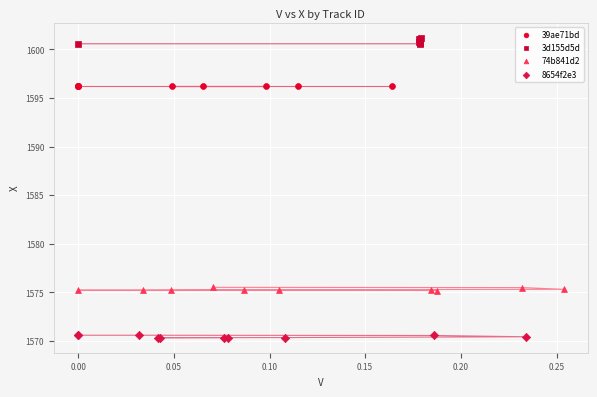

Which series contains the highest Y value?

3d155d5d